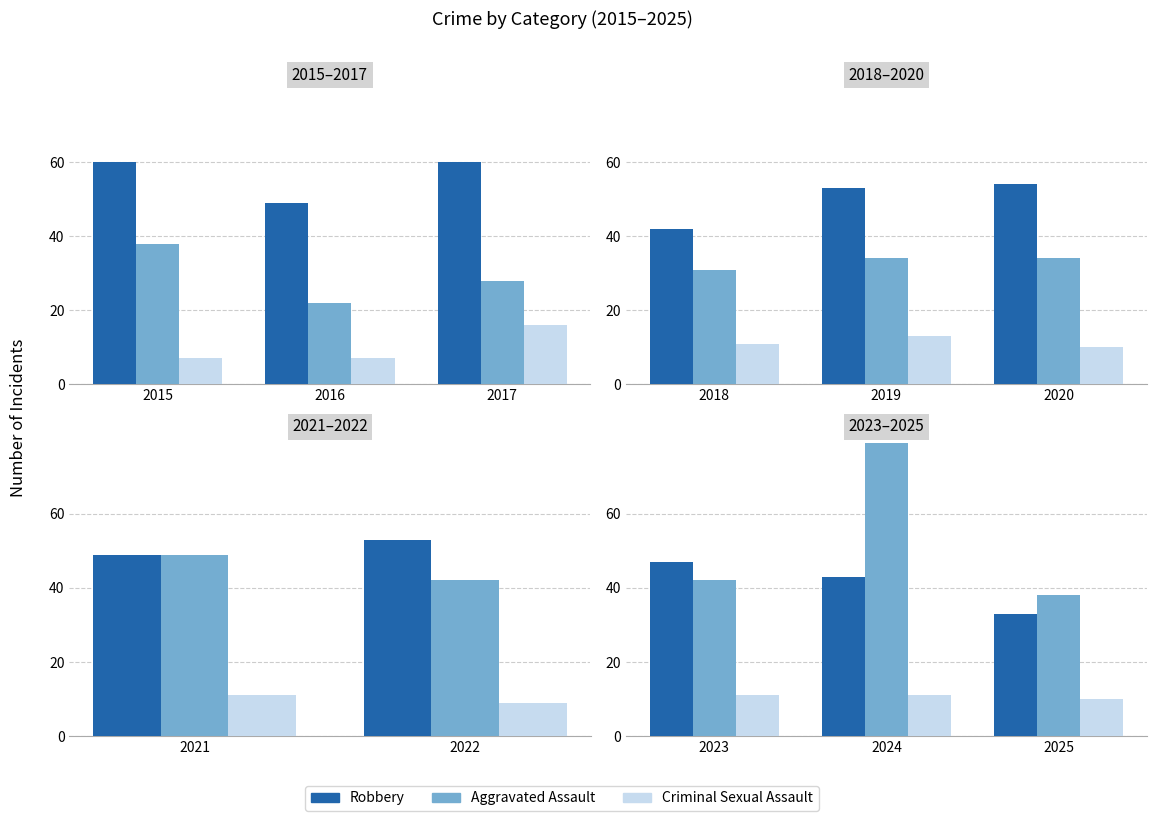

What is the value of the Aggravated Assault bar at the 2nd from the left?

79